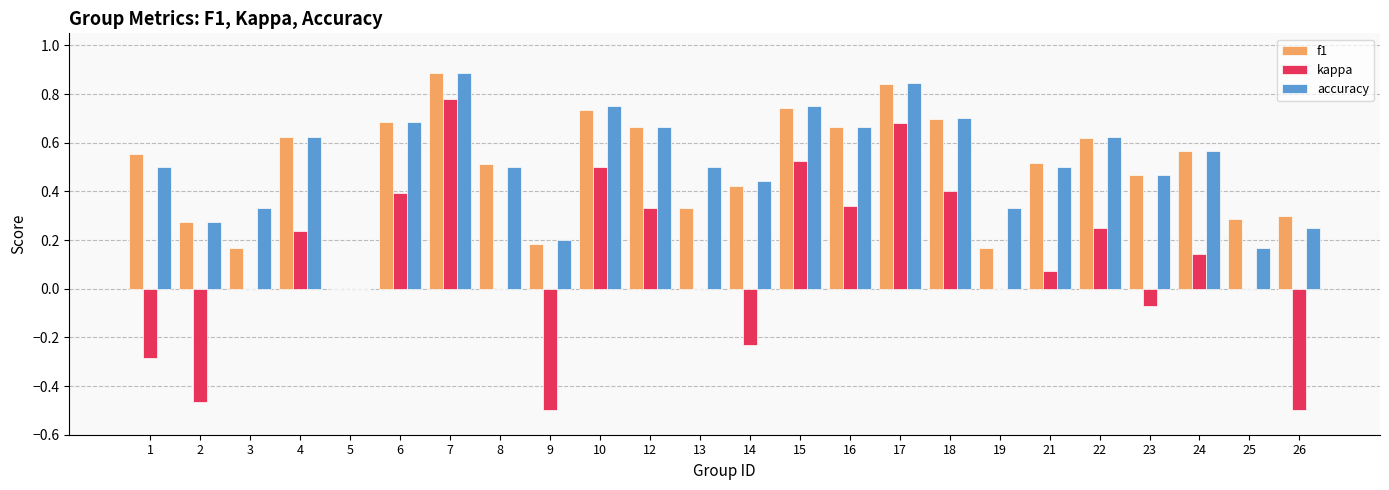

Are the bars grouped side by side (vs. stacked)?

Yes